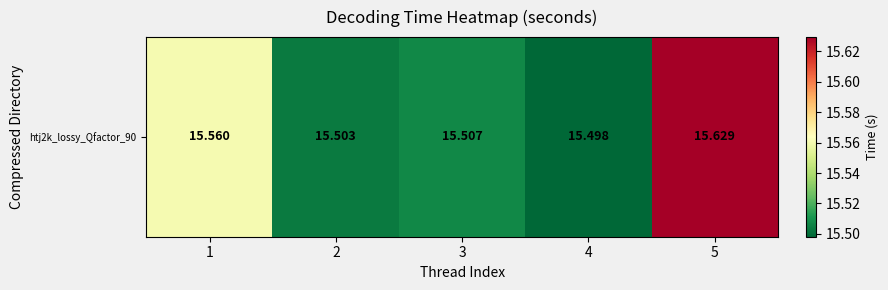

List the labels in order of value, largest first.

5, 1, 3, 2, 4